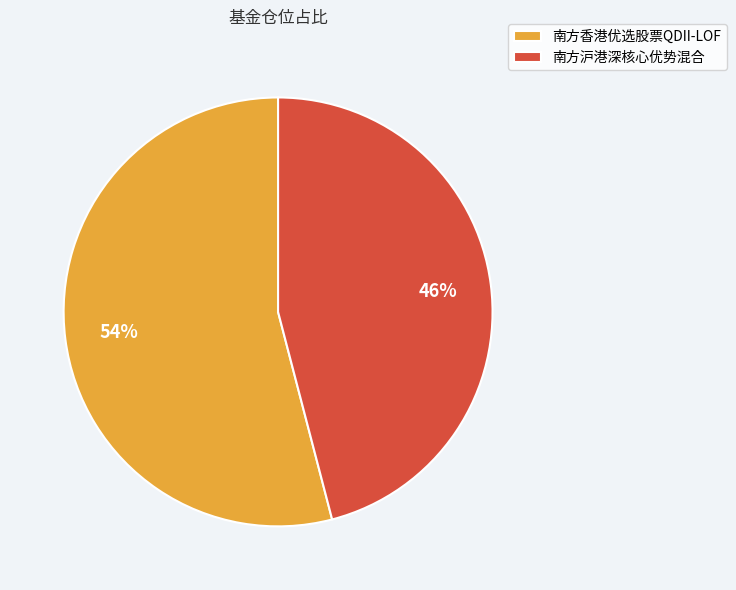

Do 南方香港优选股票QDII-LOF and 南方沪港深核心优势混合 together represent more than half of the pie?

Yes